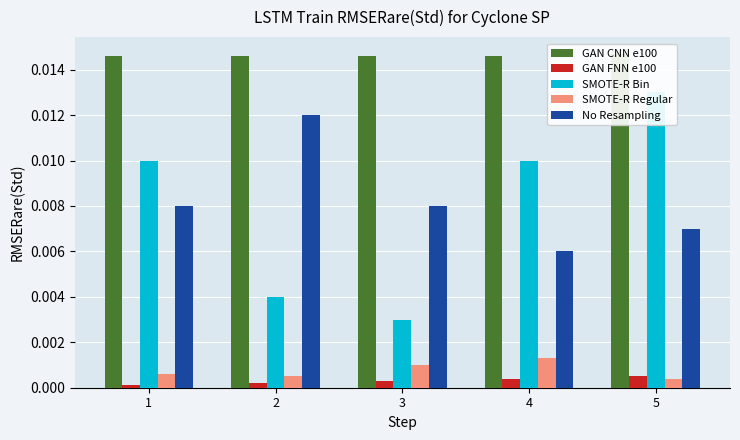

Does the chart contain any negative values?

No